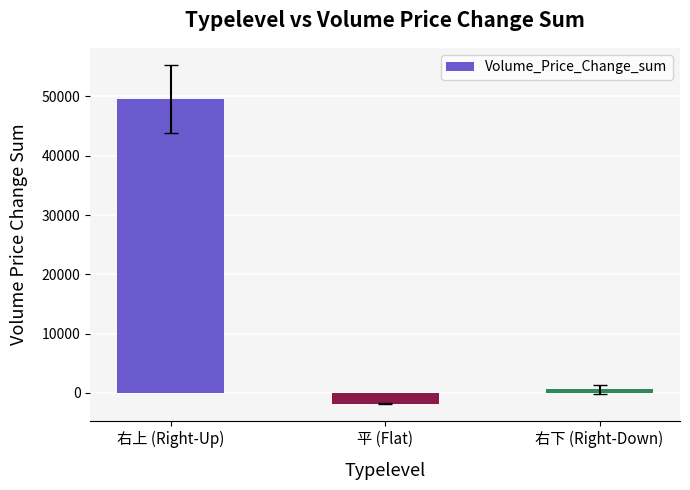

Read the value at 右上 (Right-Up).

49559.8